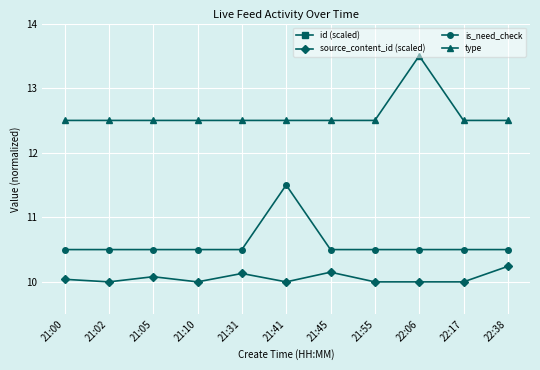

True or false: type and is_need_check intersect in this chart.

False